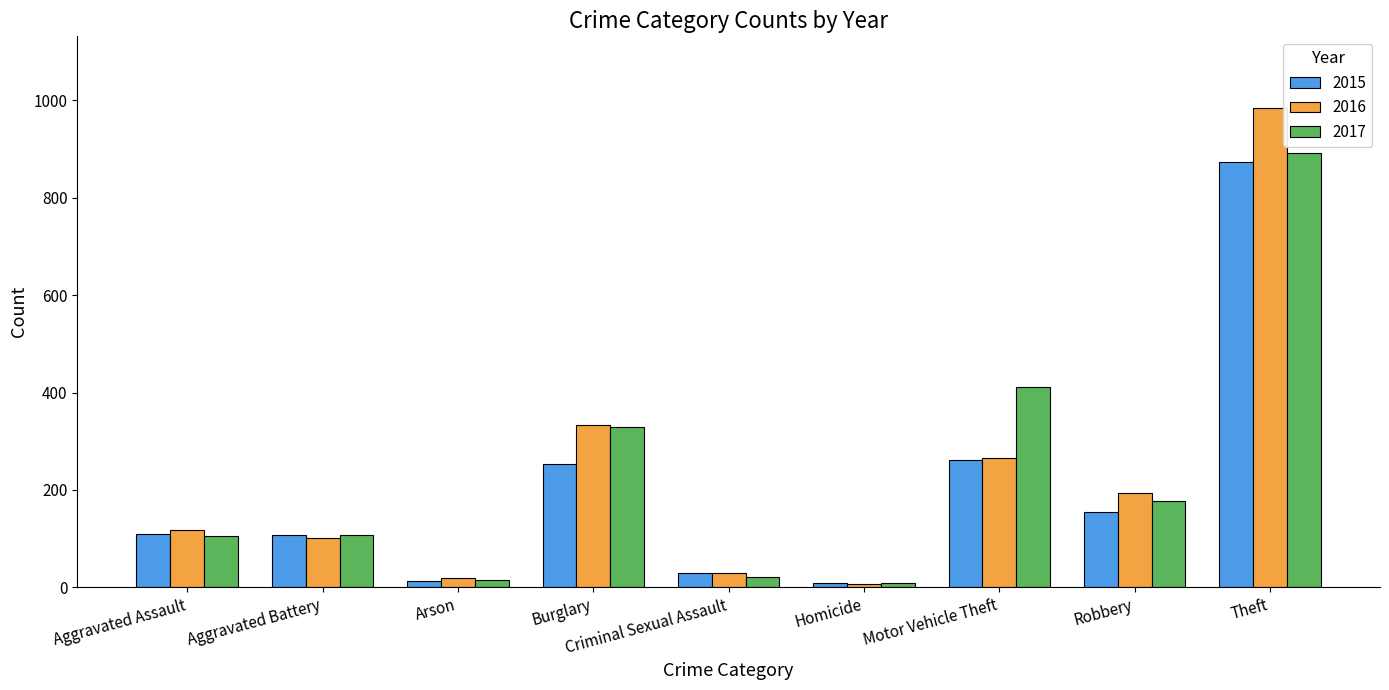

How many bars are there in total?

27